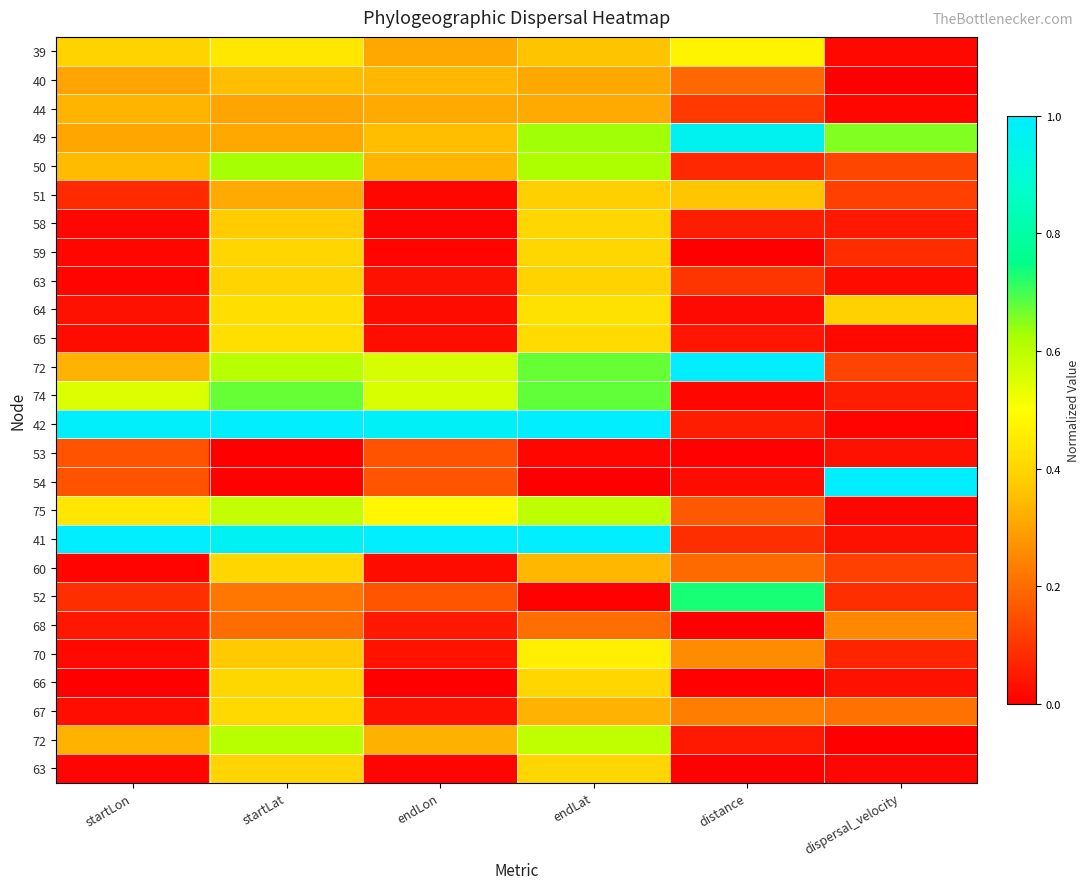

Which has a higher value, startLon or dispersal_velocity?

startLon